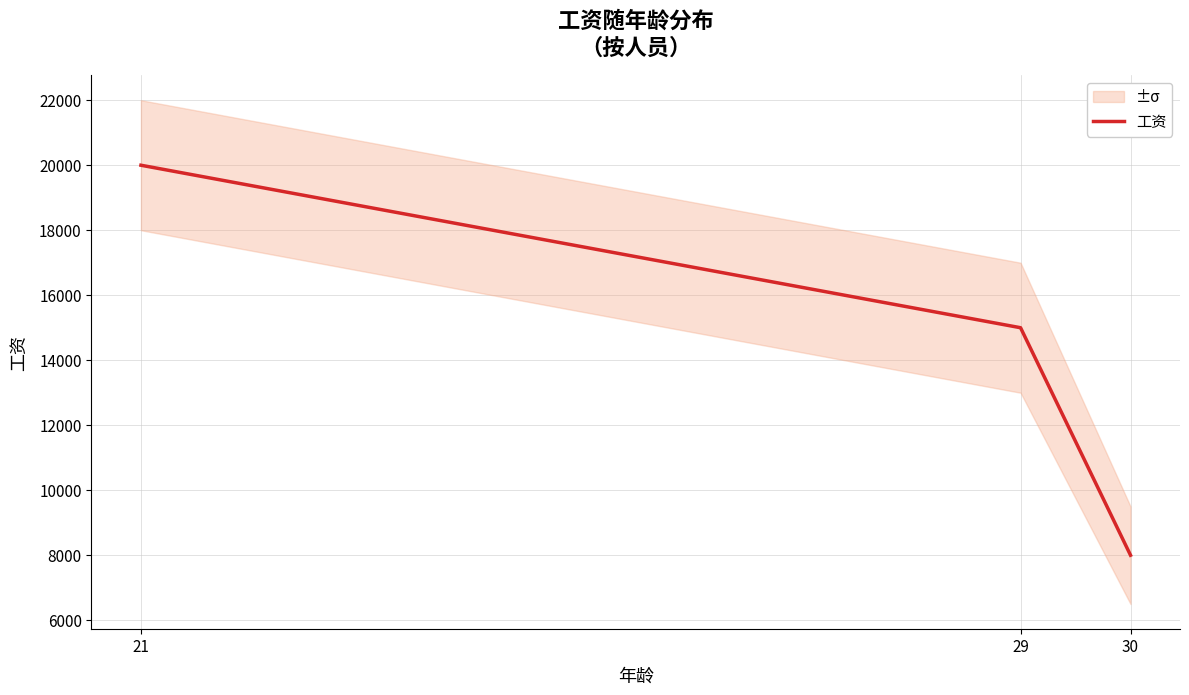

How many lines are shown in the chart?

1